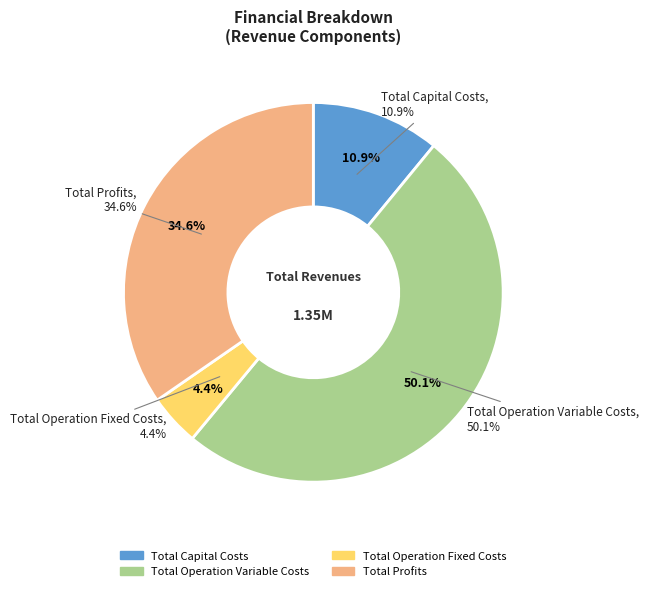

How many slices are in this pie chart?

4